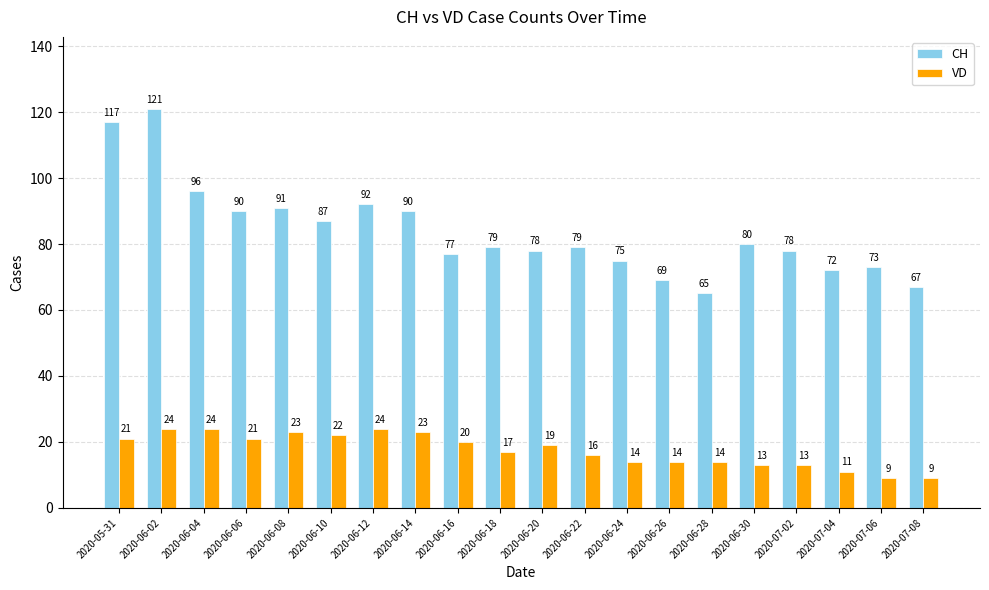

Which series has the largest total across all categories?

CH